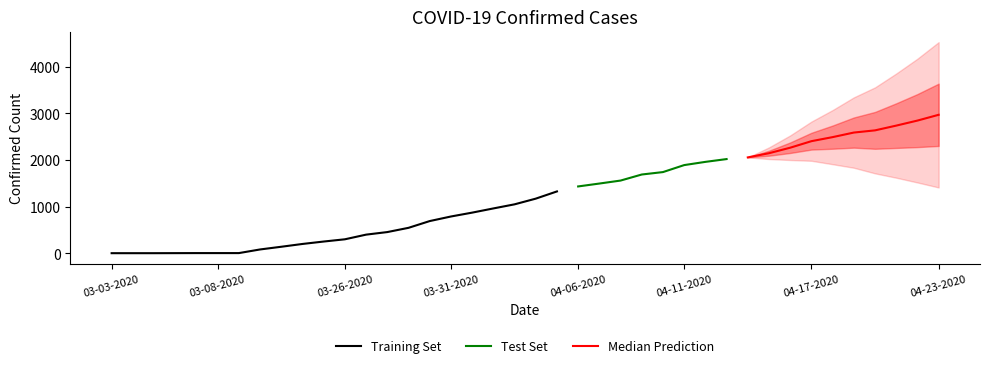

Is it true that Confirmed equals 2056 at 30?

True